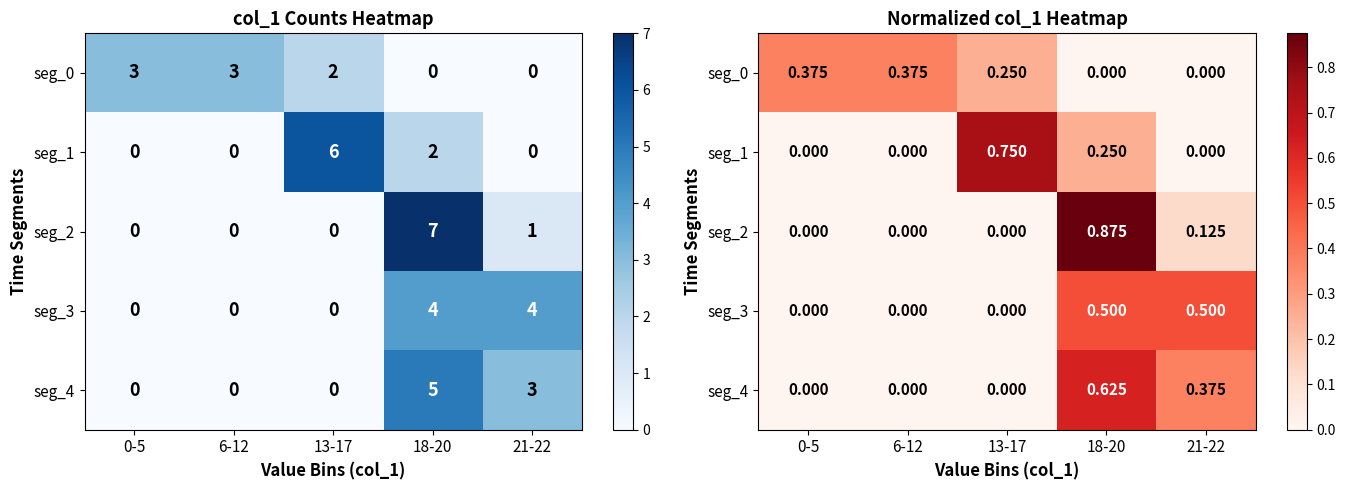

Read the seg_0 value at 0-5.

0.4